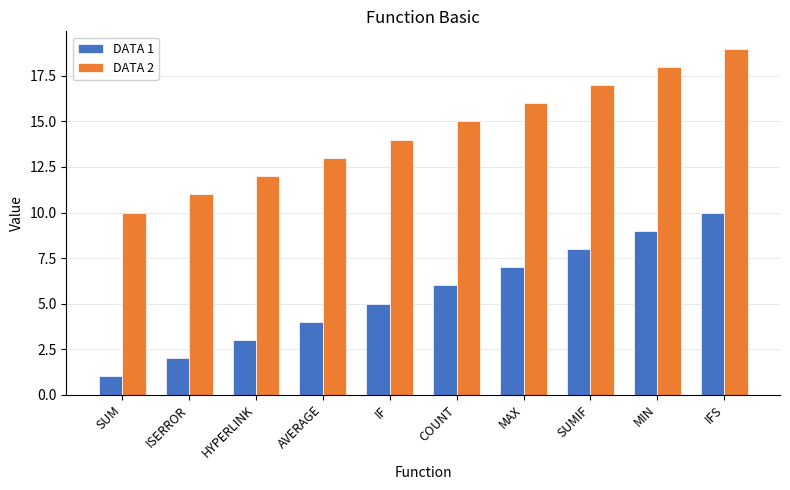

The value of DATA 1 at IFS is 10. True or false?

True